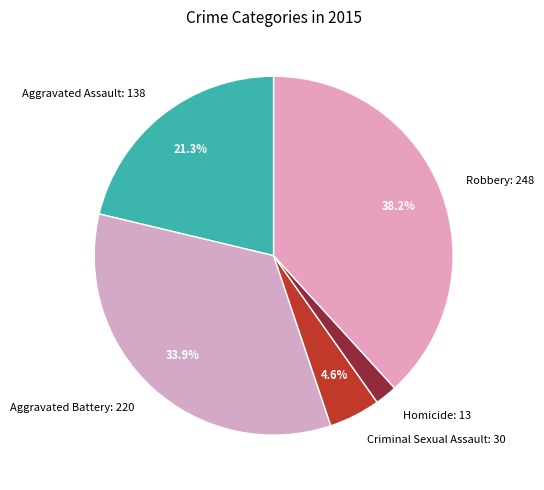

Rank the categories by value from highest to lowest.

Robbery, Aggravated Battery, Aggravated Assault, Criminal Sexual Assault, Homicide